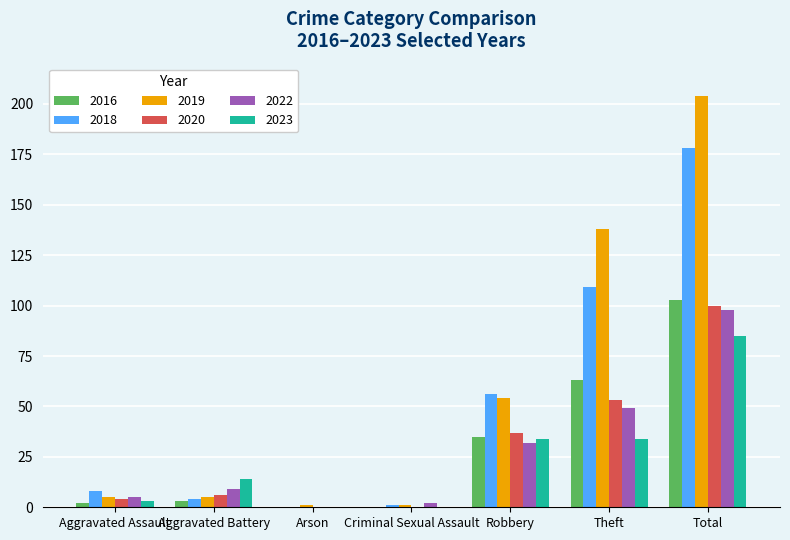

What is the maximum value for 2016?

103